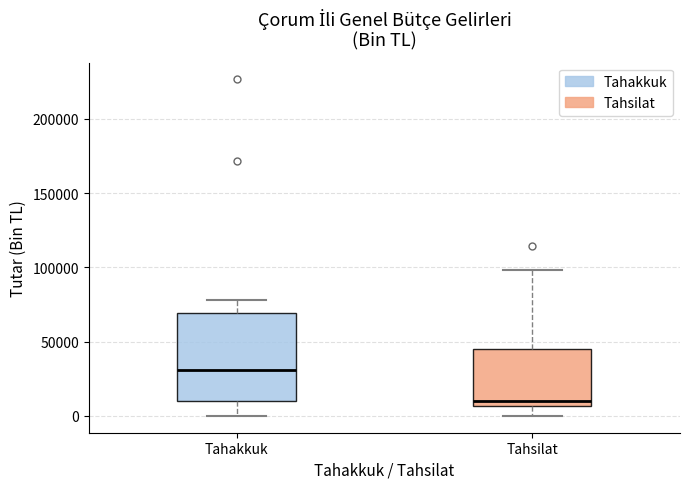

Which box is the tallest, from its lower edge to its upper edge?

Tahakkuk